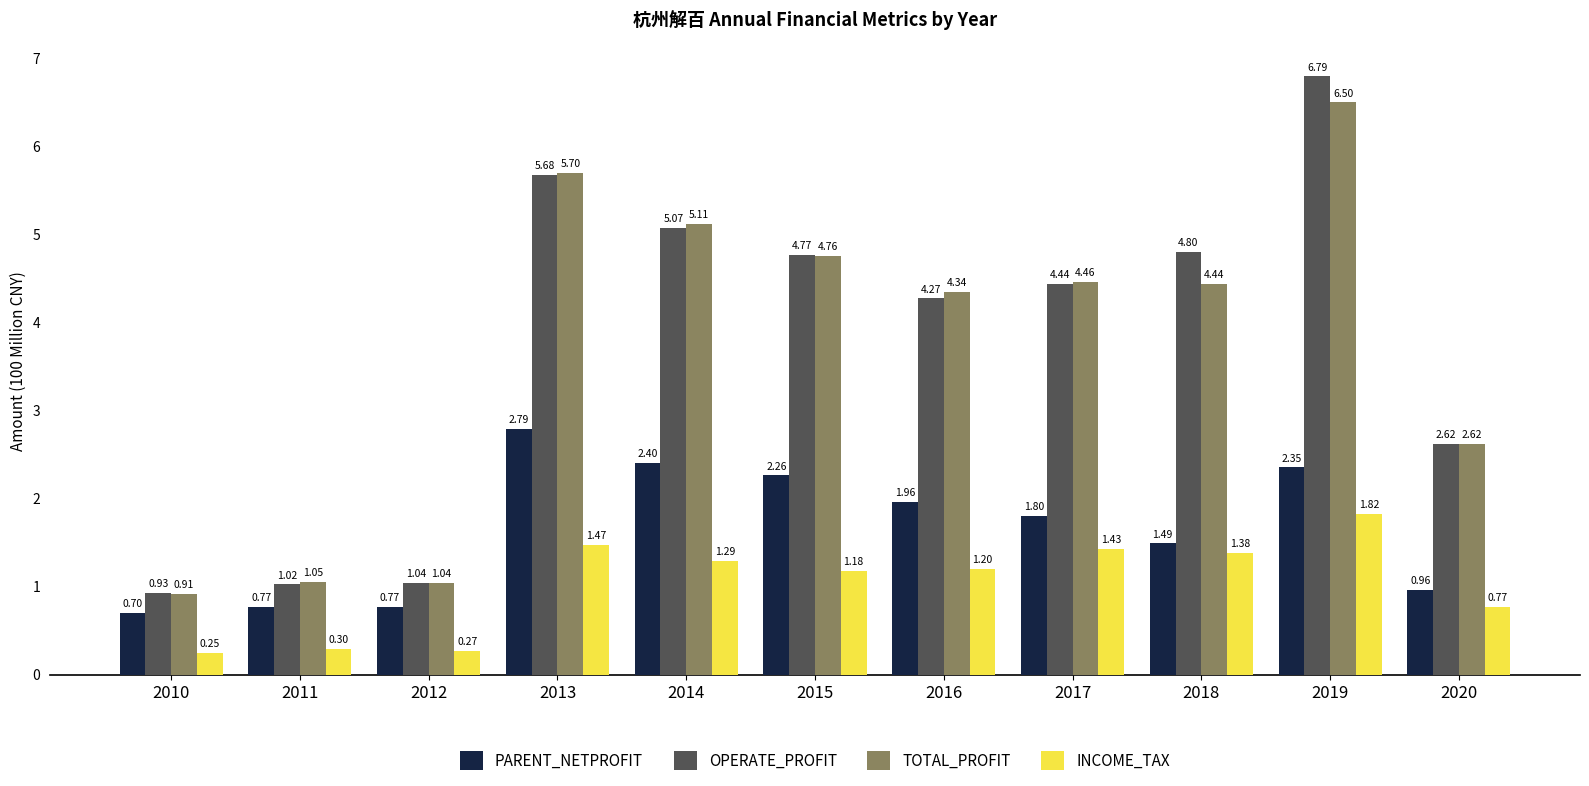

Read the TOTAL_PROFIT value at 2019.

6.5